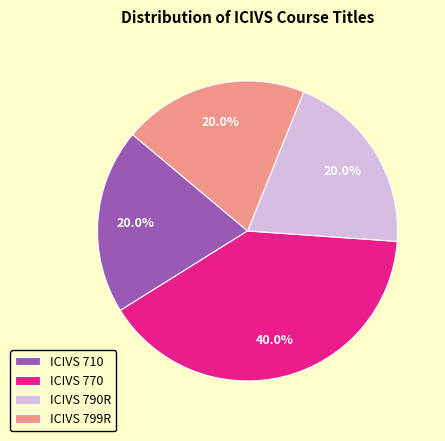

True or false: ICIVS 799R accounts for 28% of the total.

False